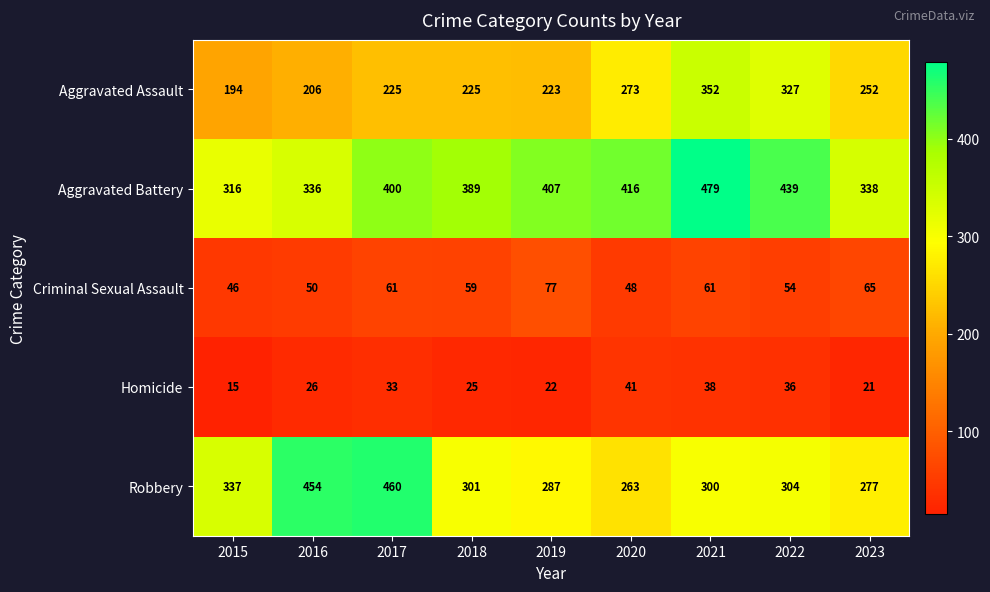

What is the average value of the Criminal Sexual Assault series?

58